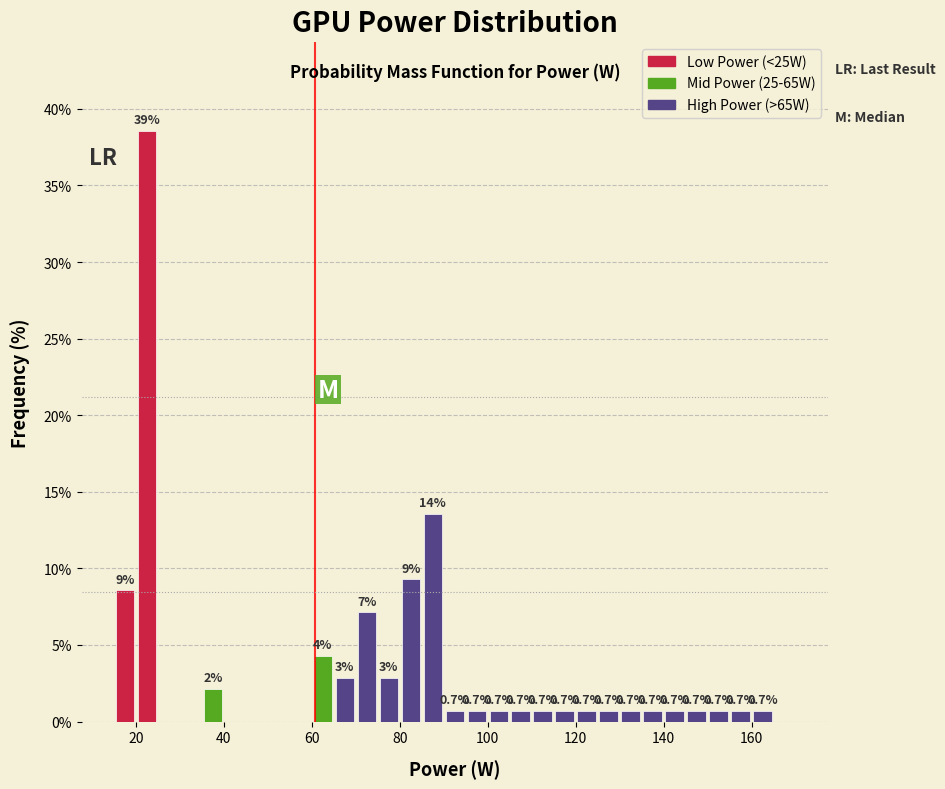

Around what value on the x-axis is the tallest bar? Give the approximate position of its centre, as read against the axis.

22